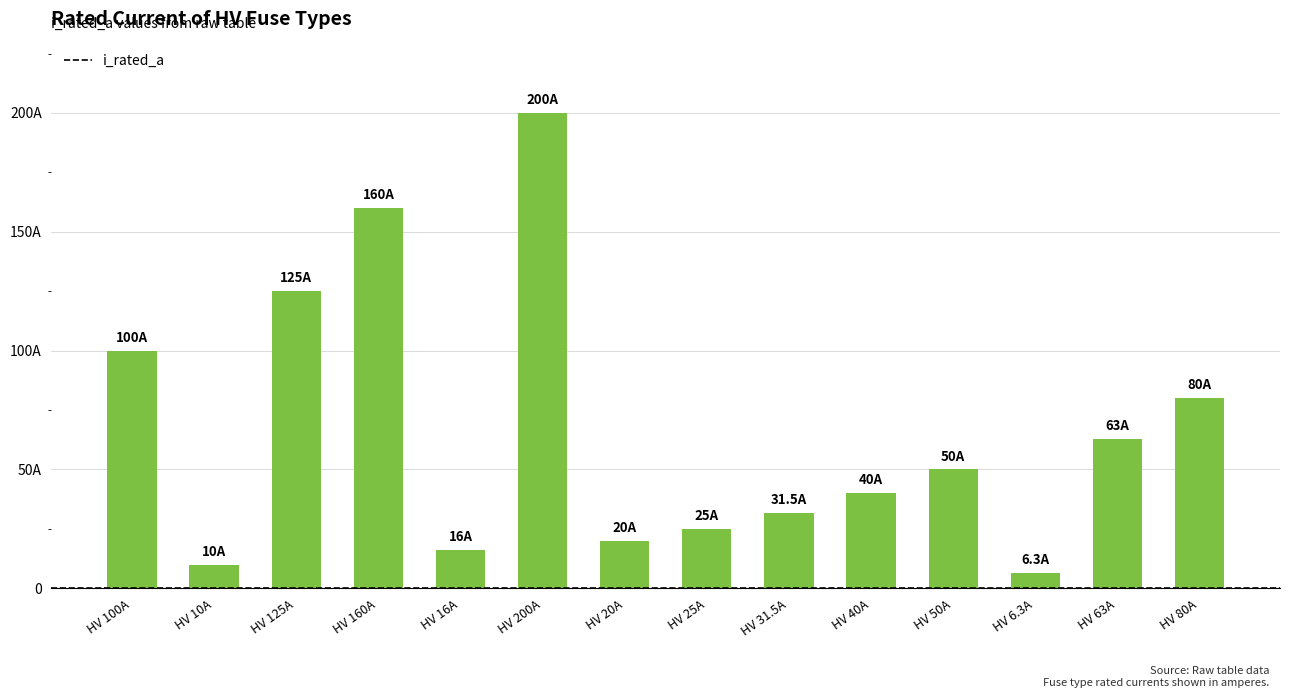

Reading right to left, list all the values displayed in this chart.

80.0	63.0	6.3	50.0	40.0	31.5	25.0	20.0	200.0	16.0	160.0	125.0	10.0	100.0